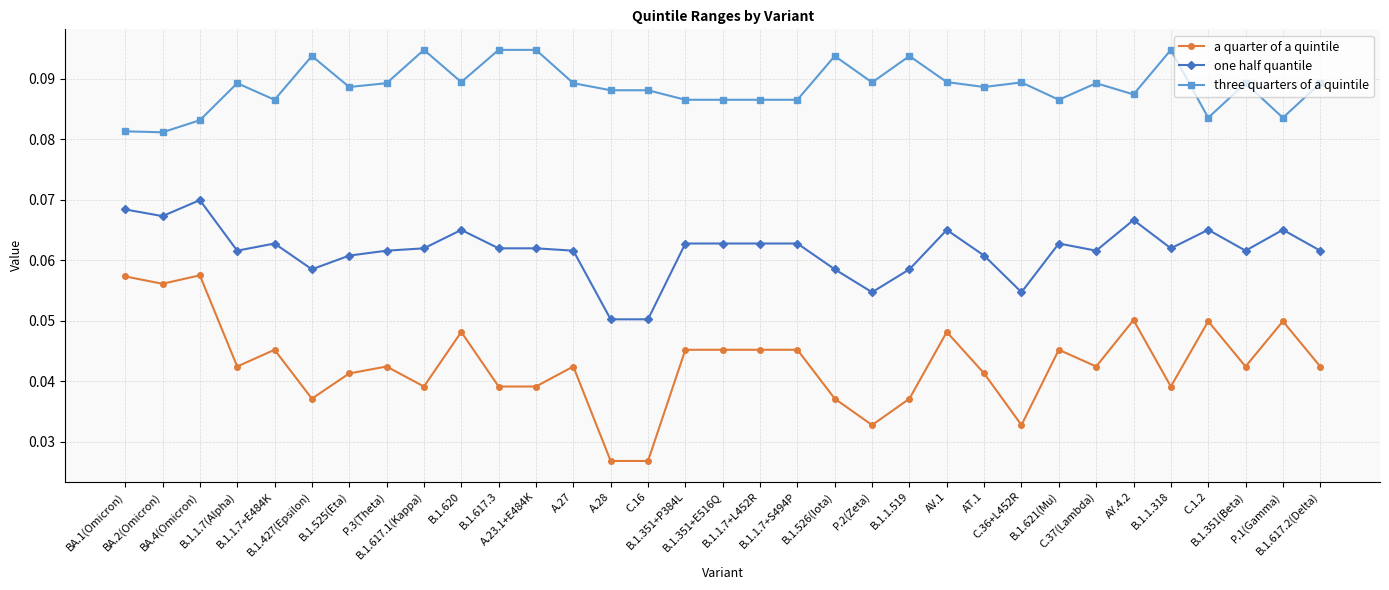

What is the total value across all series at C.1.2?

0.2